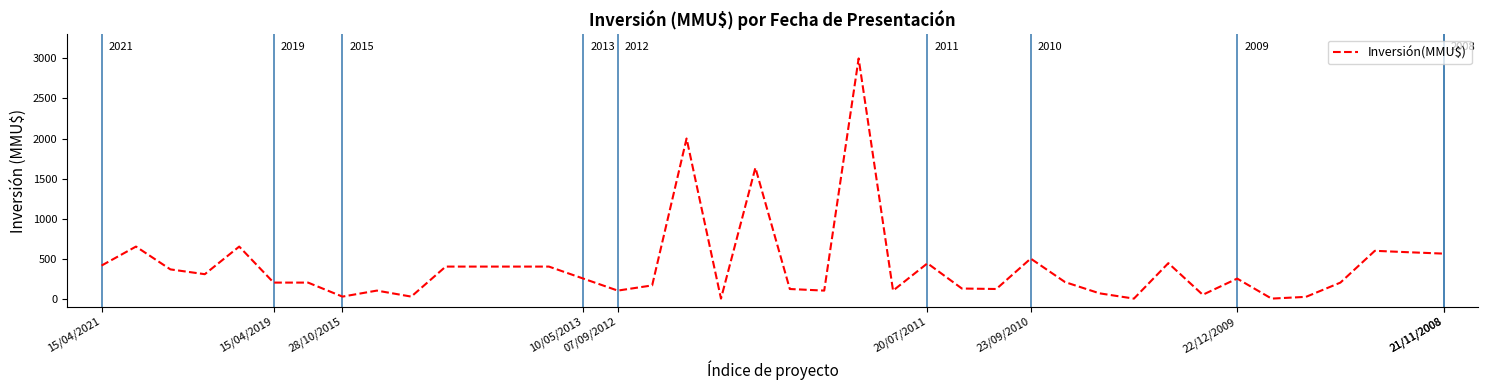

How many lines are shown in the chart?

1